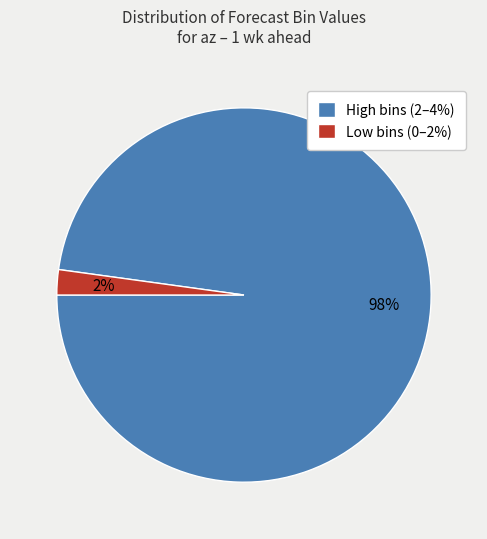

Which slice is the largest?

High bins (2–4%)